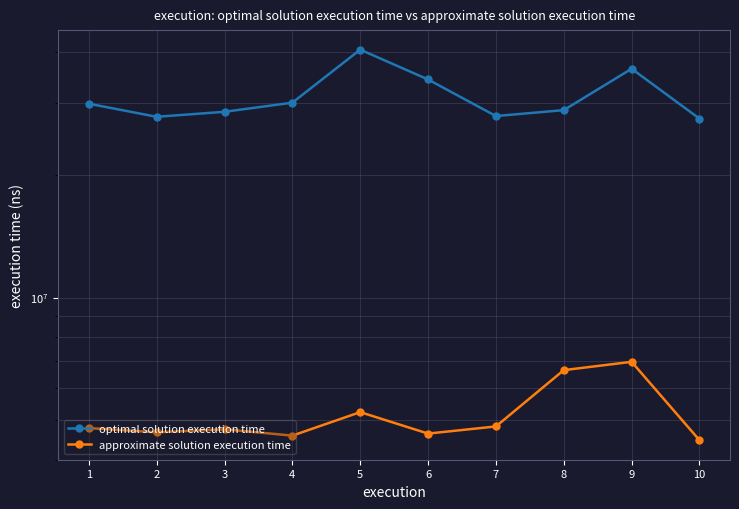

What value does the optimal solution execution time series have at 1, to the nearest 100?

29925000